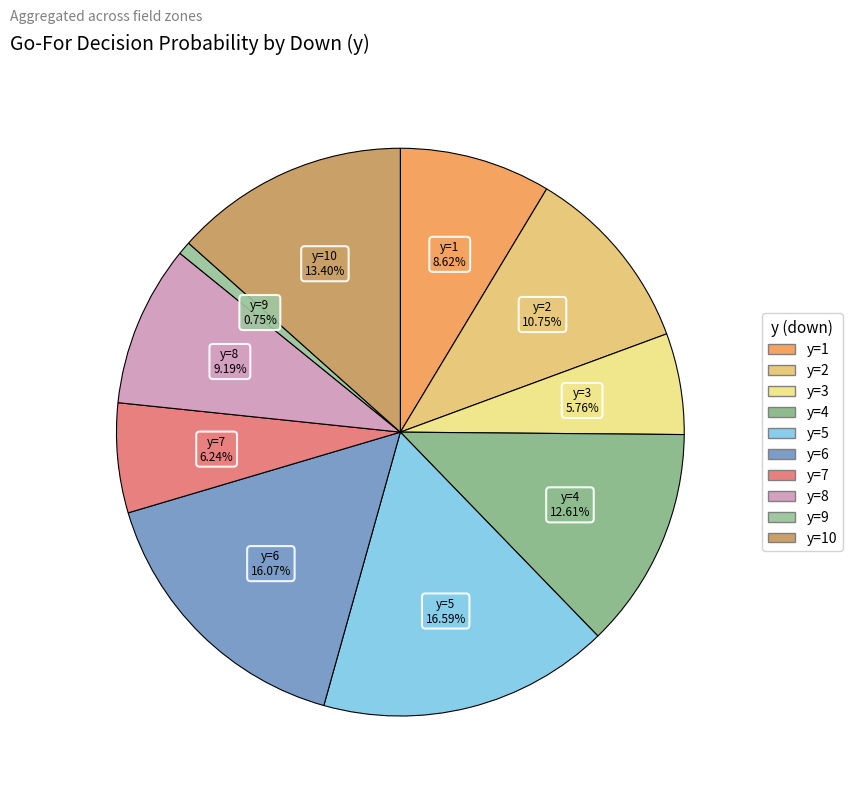

Rank the categories by value from lowest to highest.

y=9, y=3, y=7, y=1, y=8, y=2, y=4, y=10, y=6, y=5